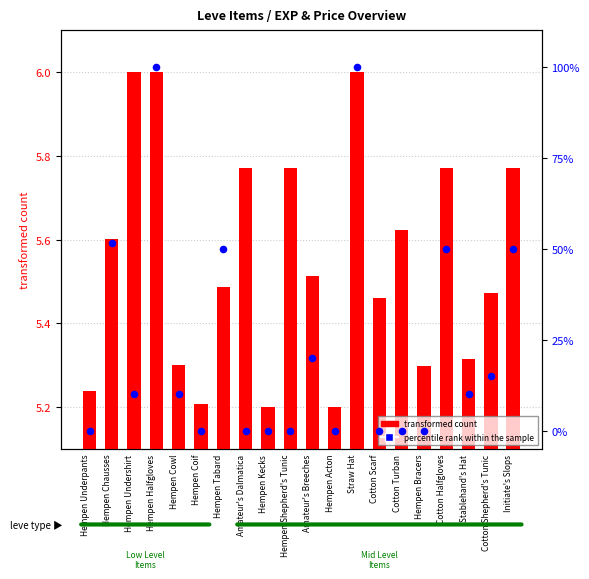

What is the total value across all series at Hempen Halfgloves?

106.0